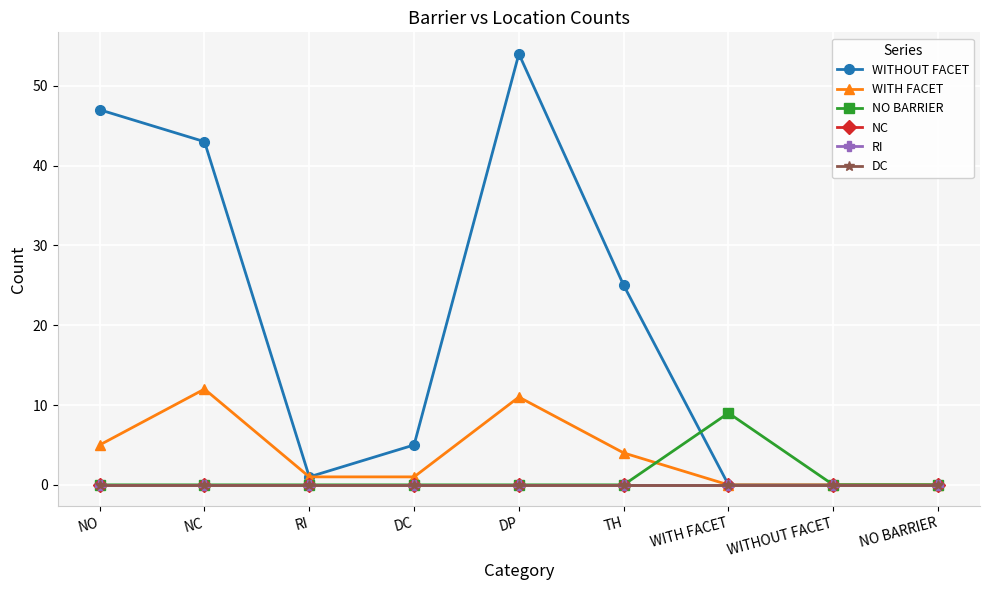

Is this an area chart (filled region under the line)?

No